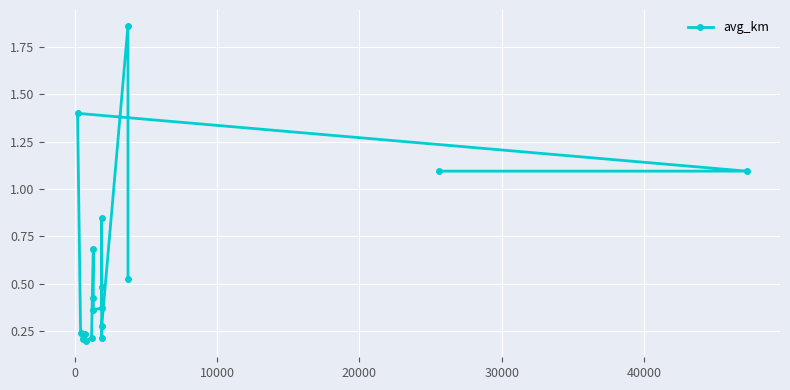

What is the average value?

0.6